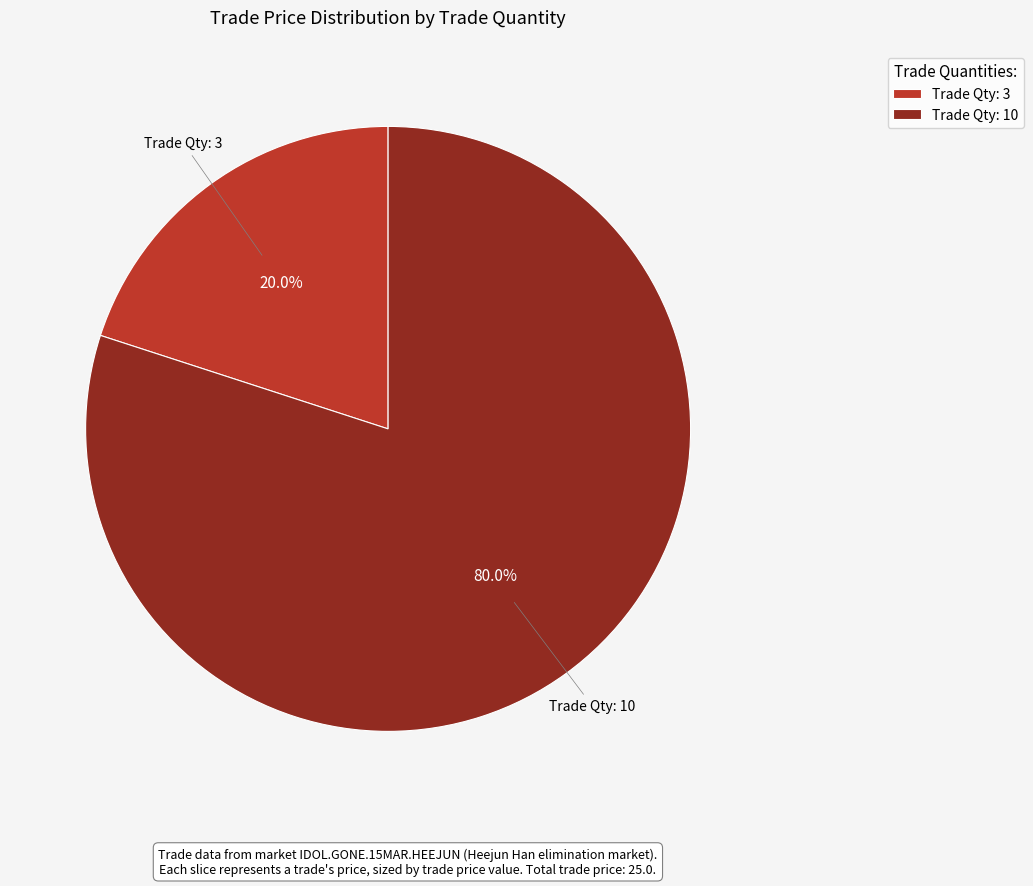

Rank the categories by value from lowest to highest.

Trade Qty: 3, Trade Qty: 10